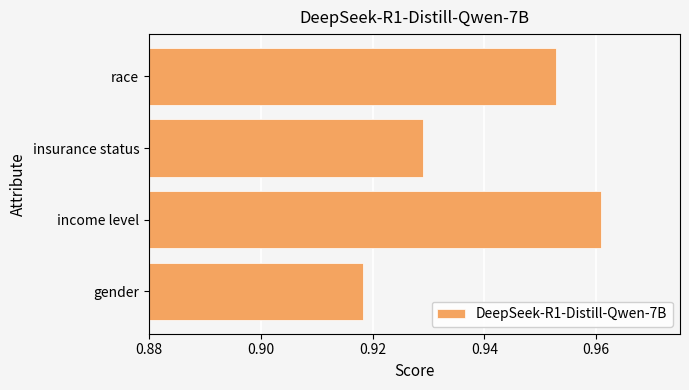

Between gender and income level, which is larger?

income level